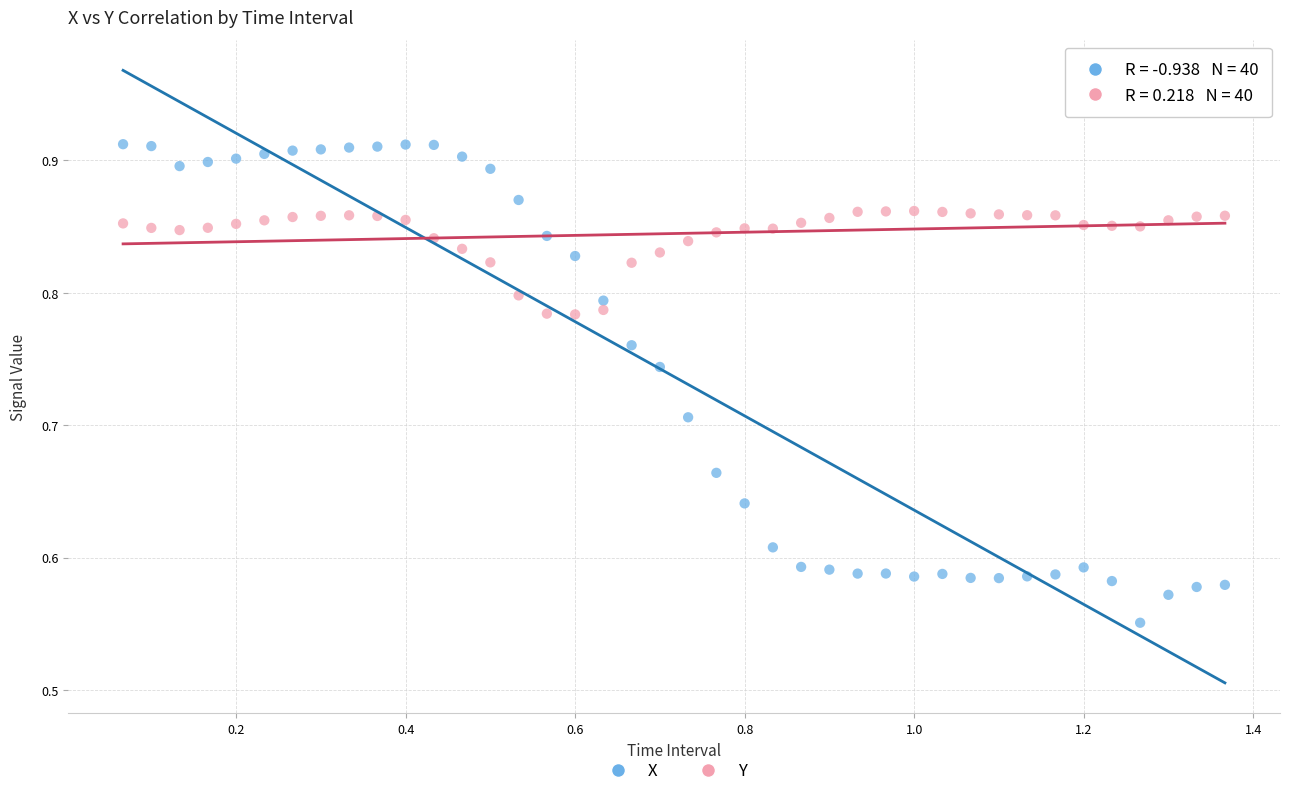

Across all data points, what is the range of Y values (max minus min)?

0.4